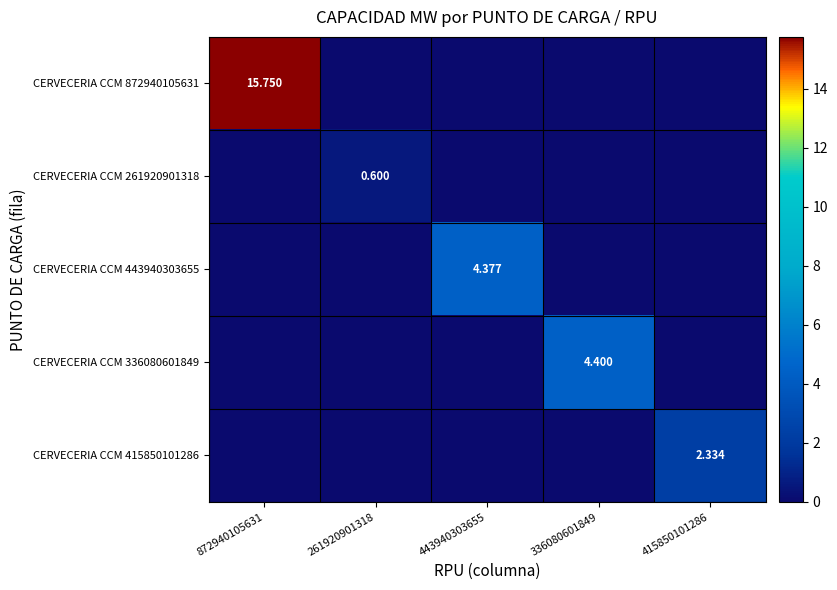

Between 336080601849 and 415850101286, which is larger?

336080601849